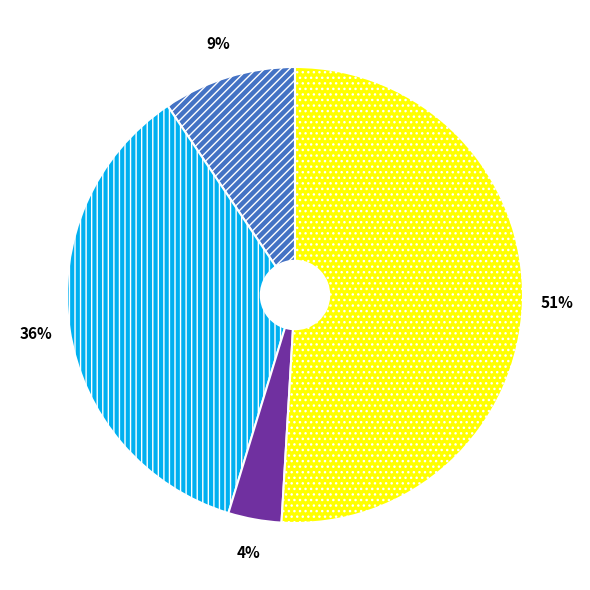

Is there any slice that represents more than half of the pie?

Yes